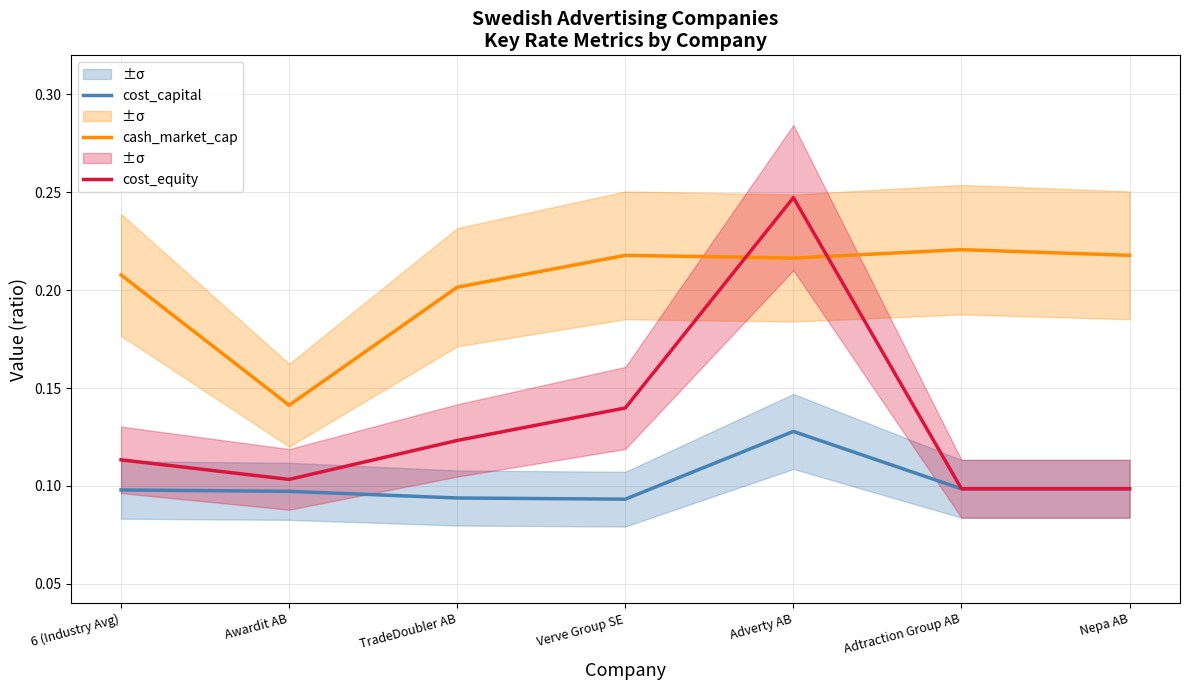

At how many categories does at least one series exceed 0?

7